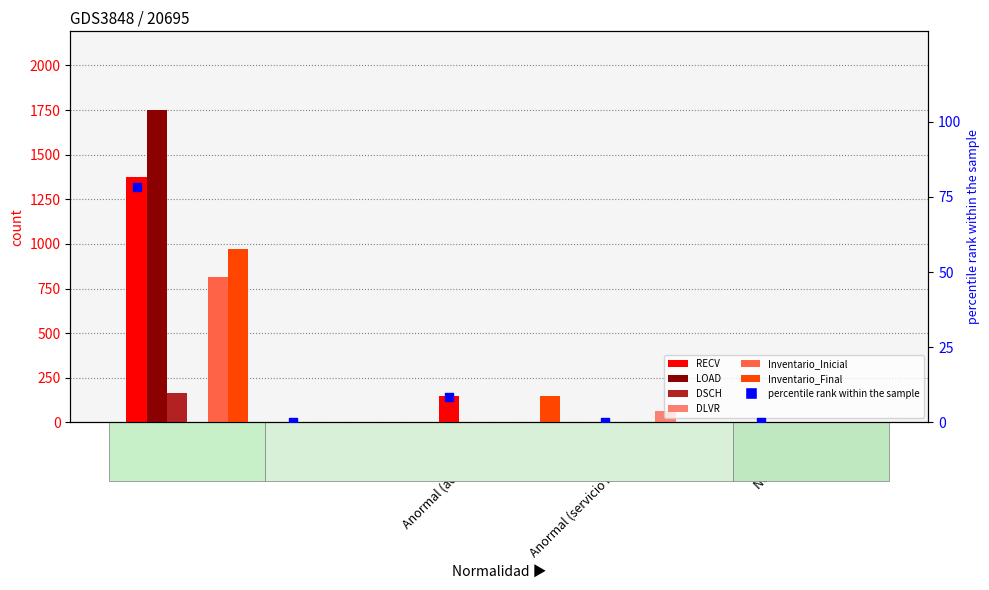

What are all the series names shown in the legend?

RECV, LOAD, DSCH, DLVR, Inventario_Inicial, Inventario_Final